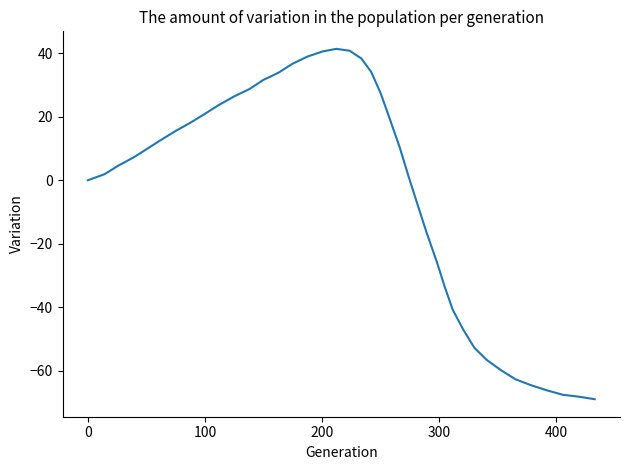

What is the smallest value displayed?

-69.0